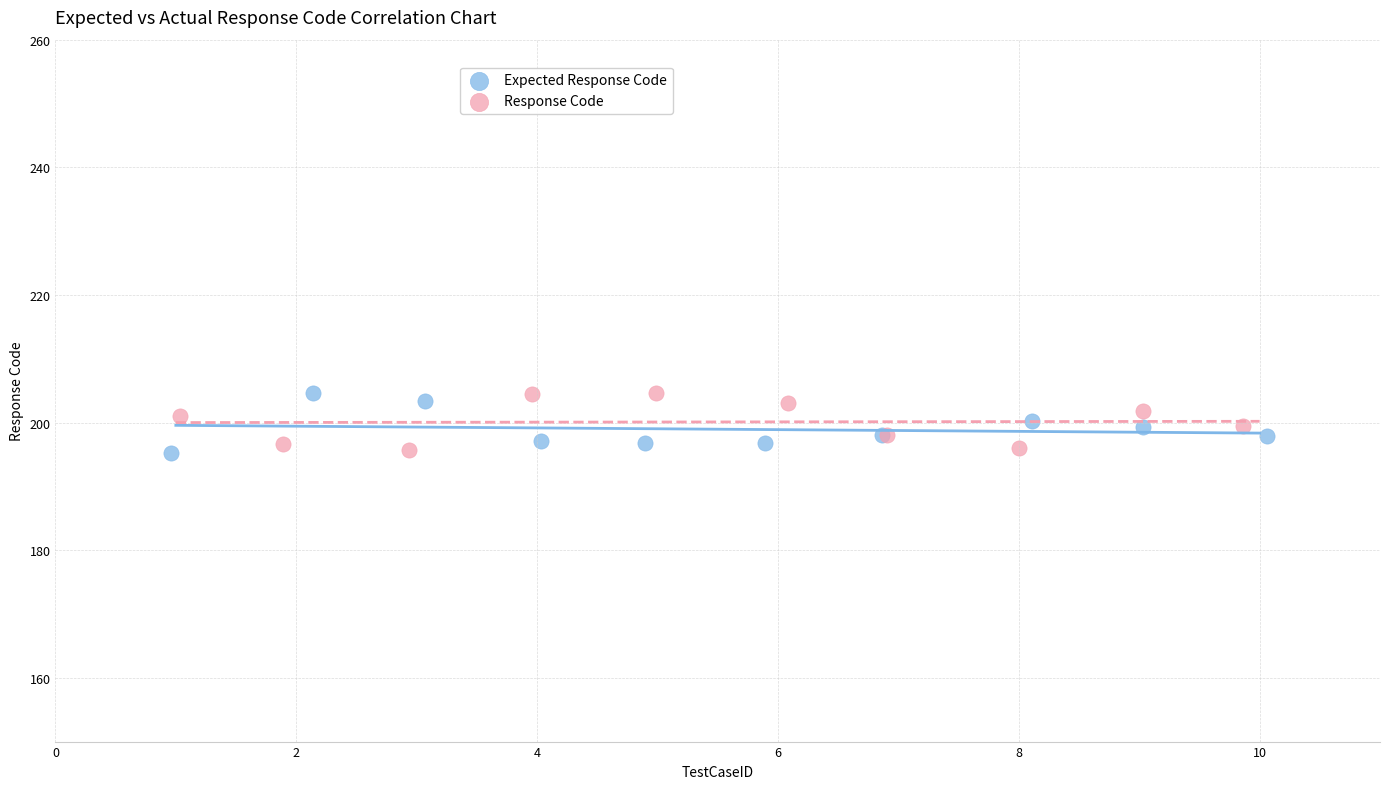

What are all the series names shown in the legend?

Expected Response Code, Response Code